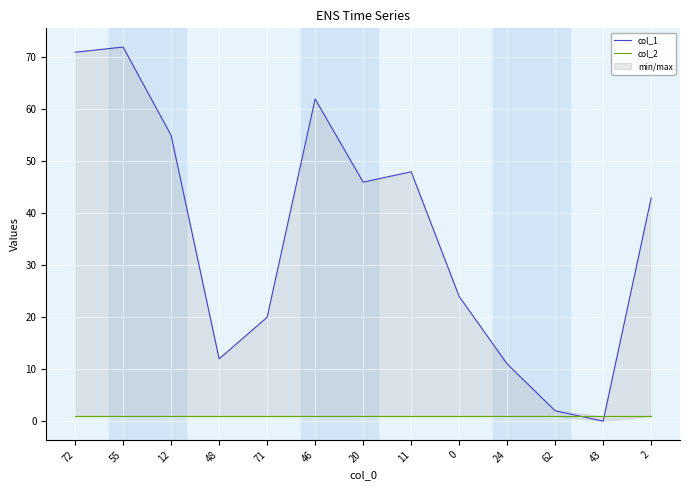

What is the label of the 5th point from the left?

71